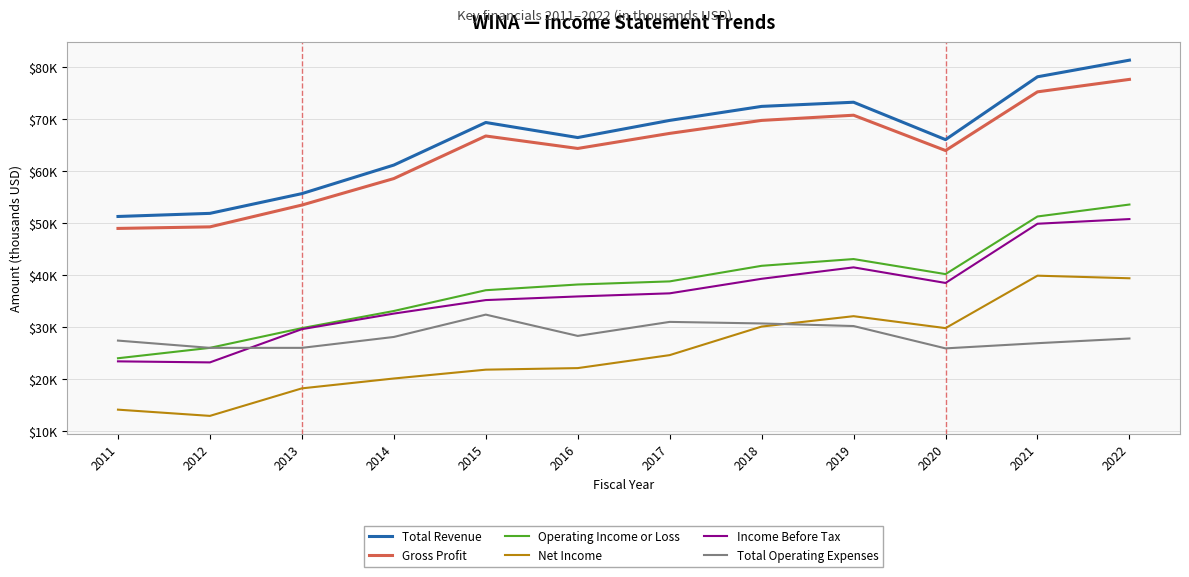

What are all the series names shown in the legend?

Total Revenue, Gross Profit, Operating Income or Loss, Net Income, Income Before Tax, Total Operating Expenses